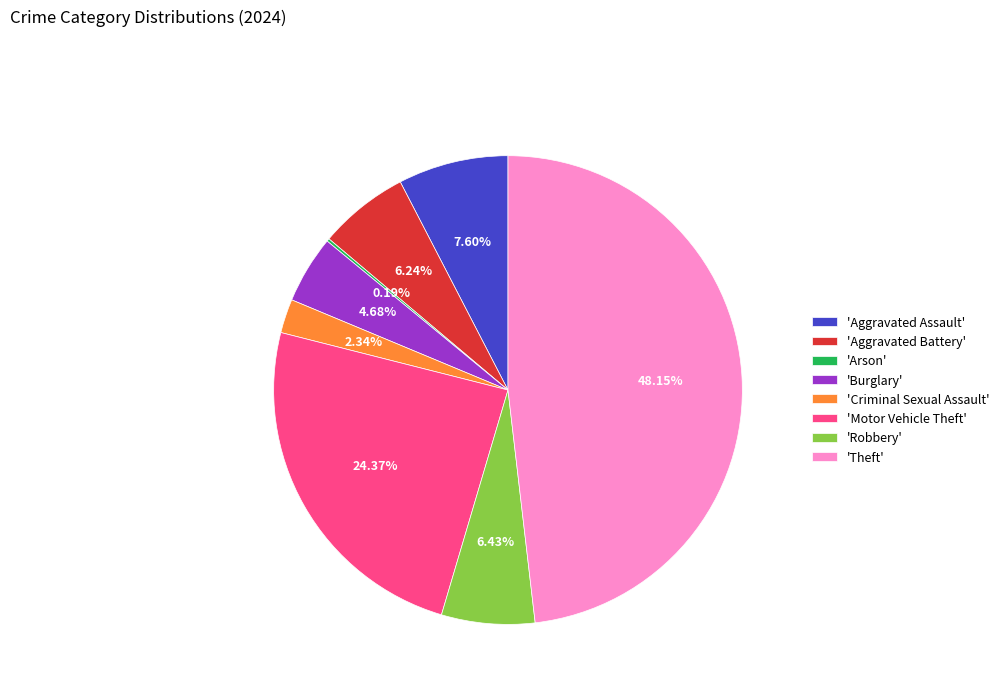

Does any single category account for the majority?

No